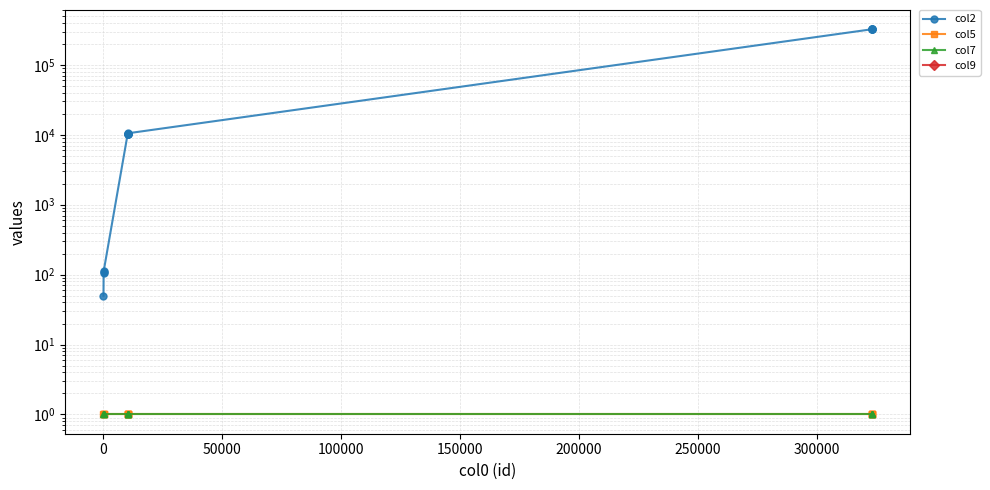

True or false: col2 and col9 intersect in this chart.

False